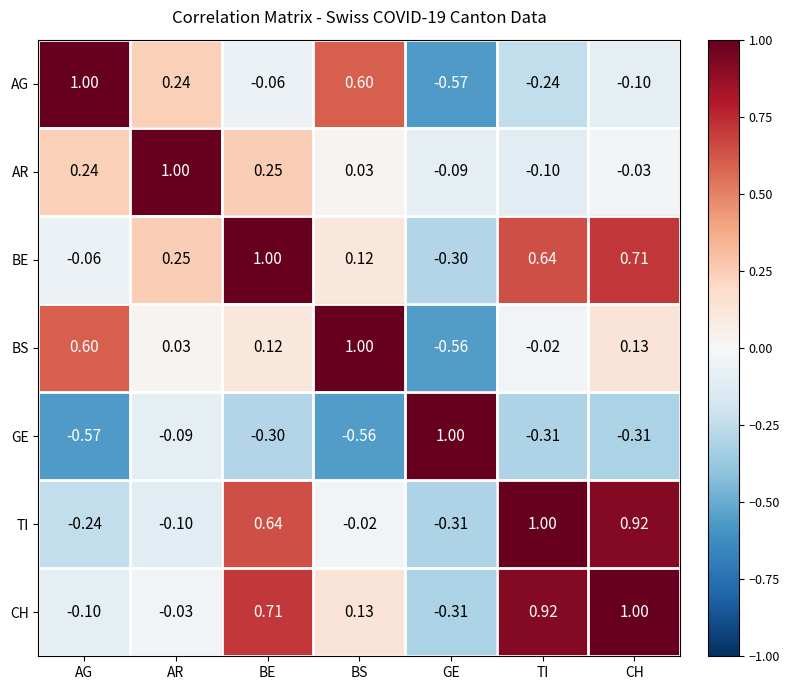

Which series has the largest total across all categories?

BE